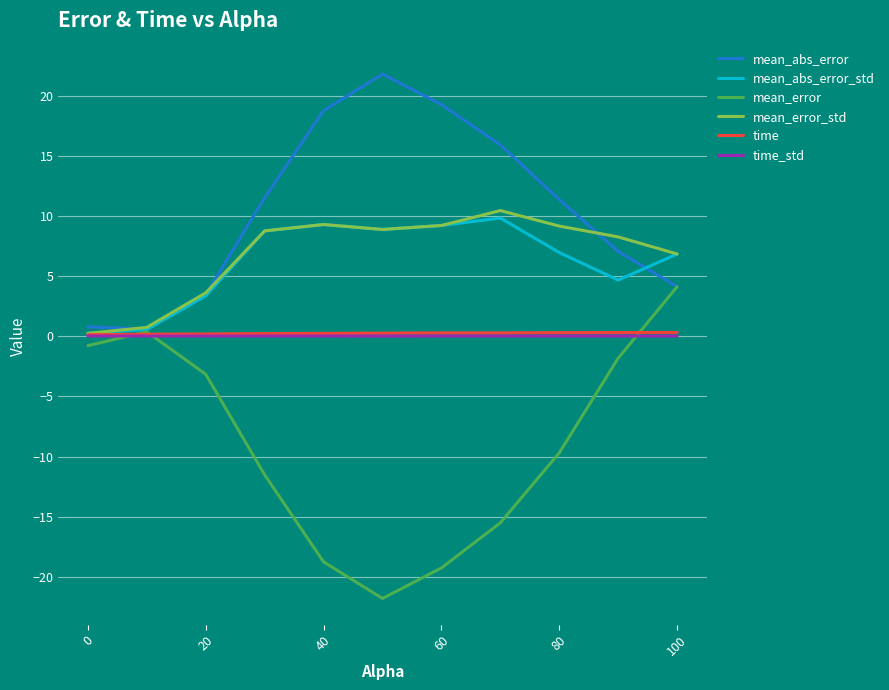

Which series has the widest spread of values?

mean_error